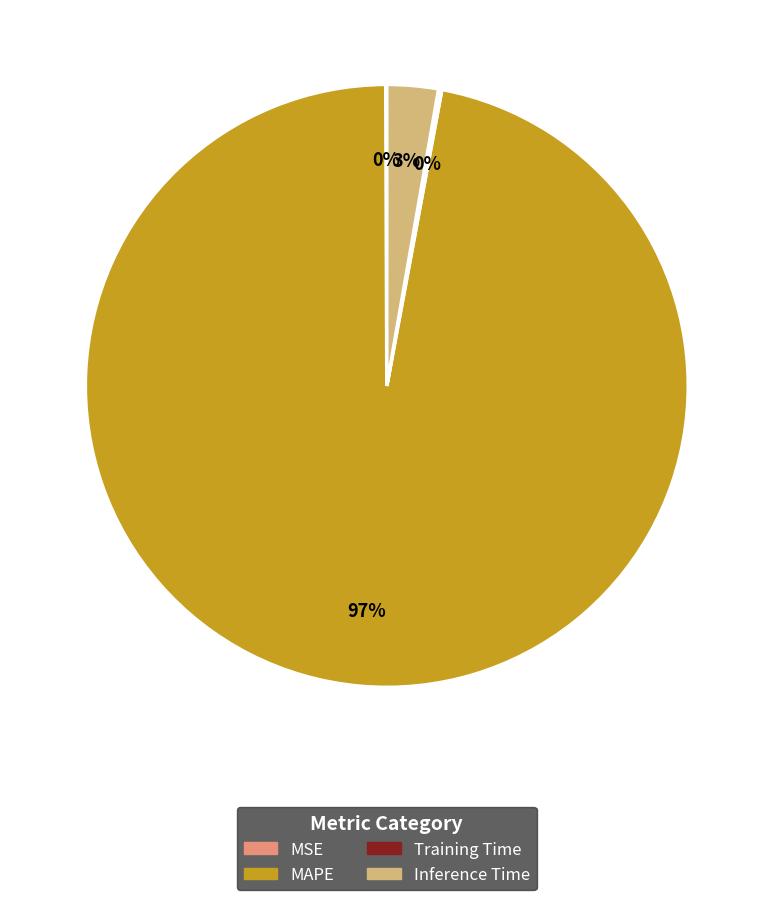

What is the largest slice in the pie chart?

MAPE